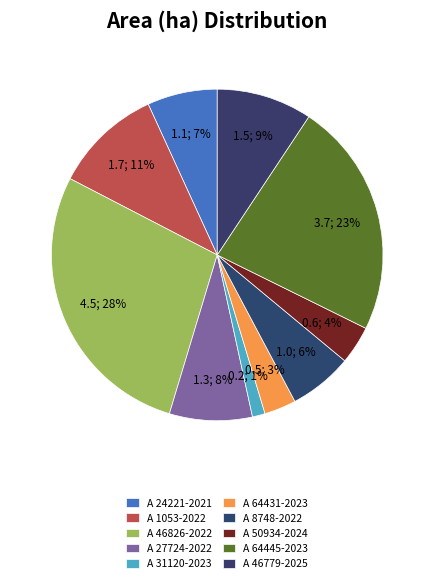

How many slices are in this pie chart?

10